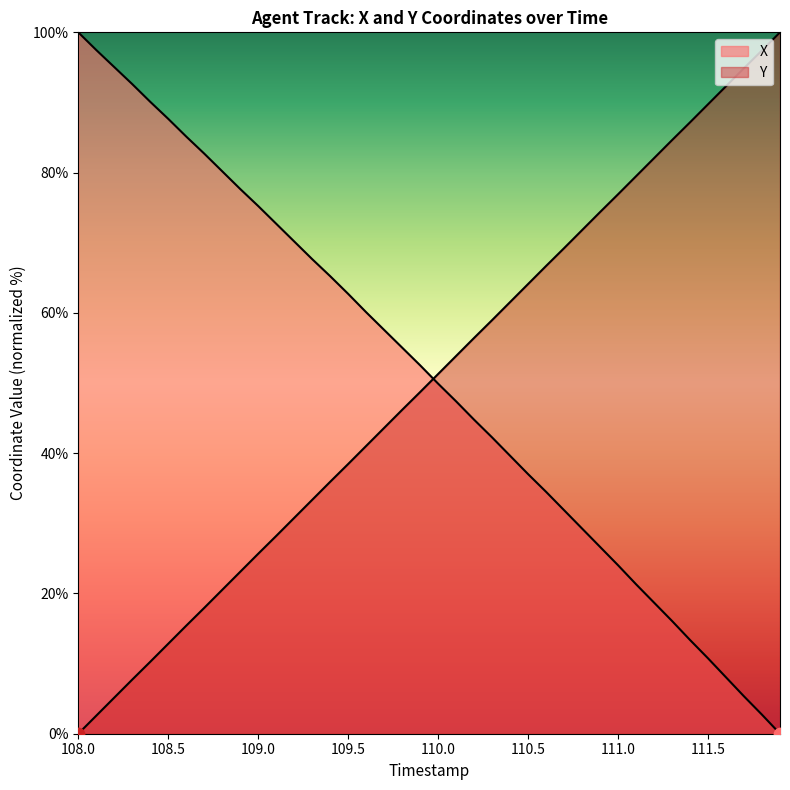

Is the value of Y at 108.0 greater than the value of X at 110.0?

No